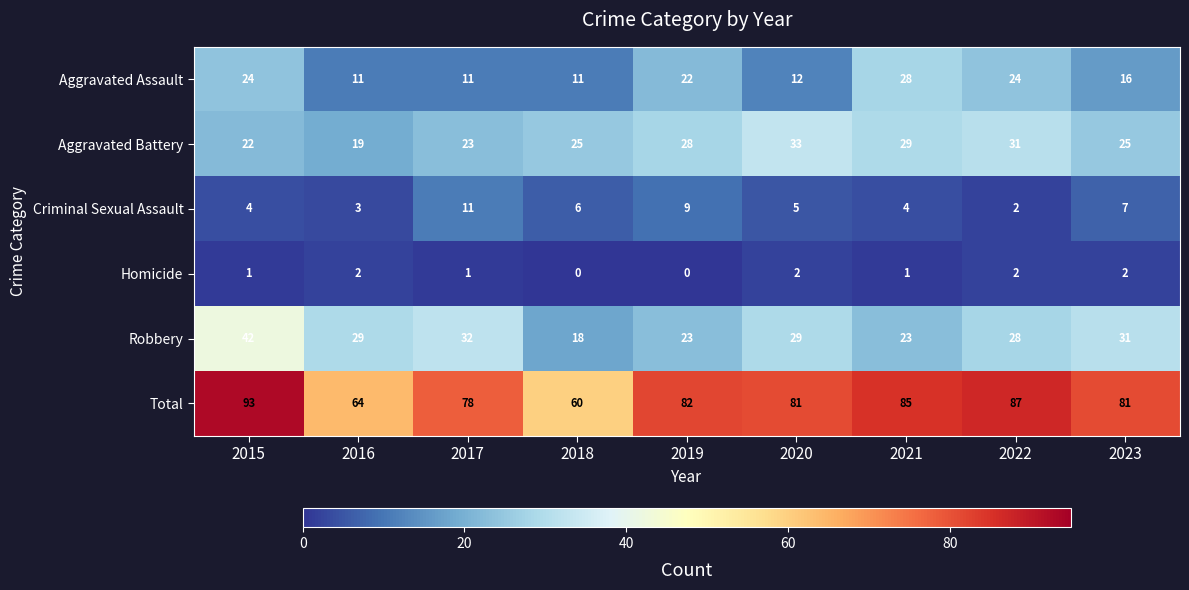

What is the average value of the Robbery series?

28